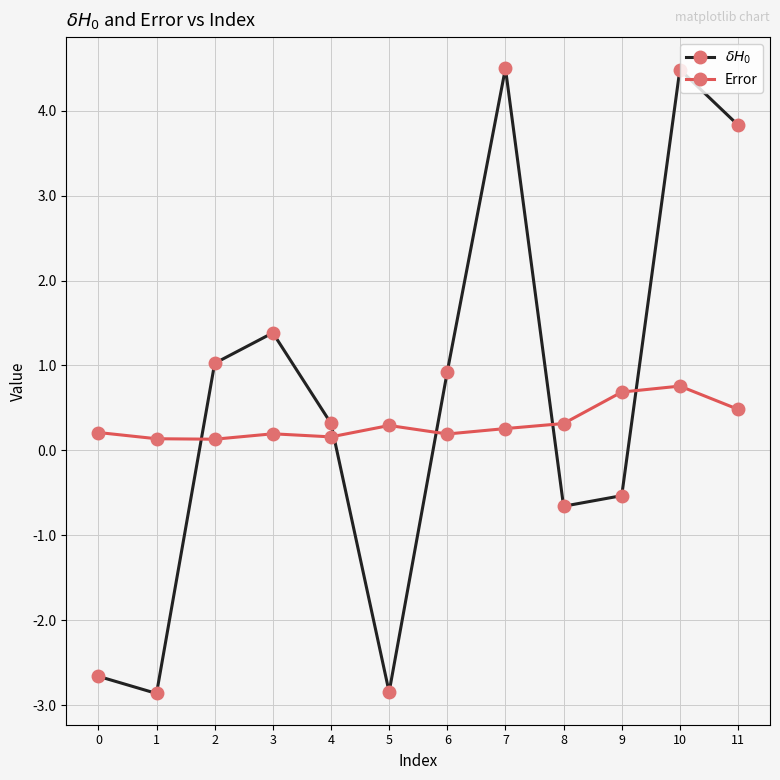

True or false: $\delta H_0$ and Error intersect in this chart.

True